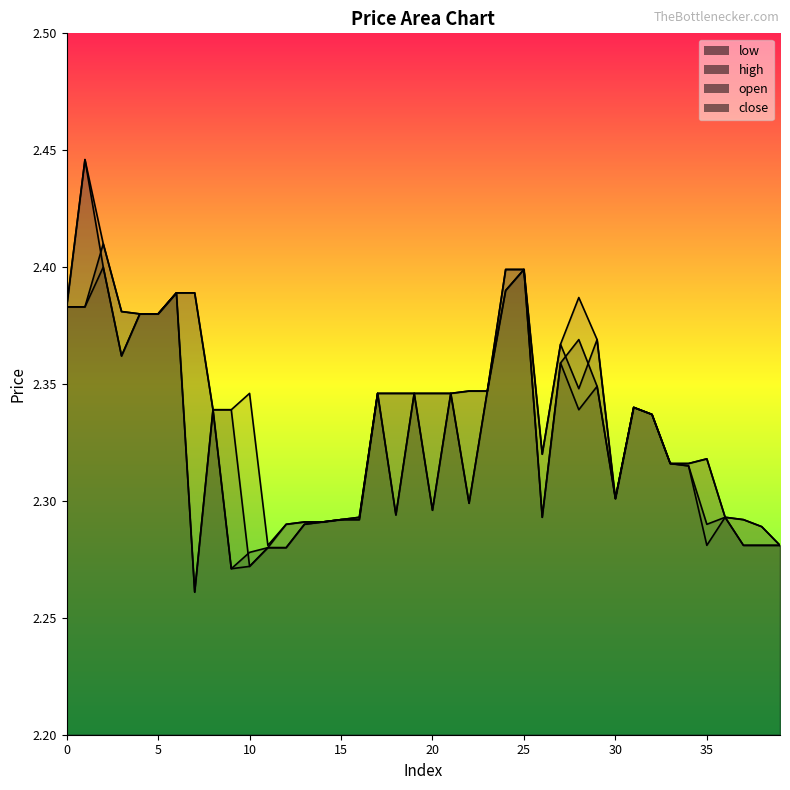

Which series has the widest spread of values?

close